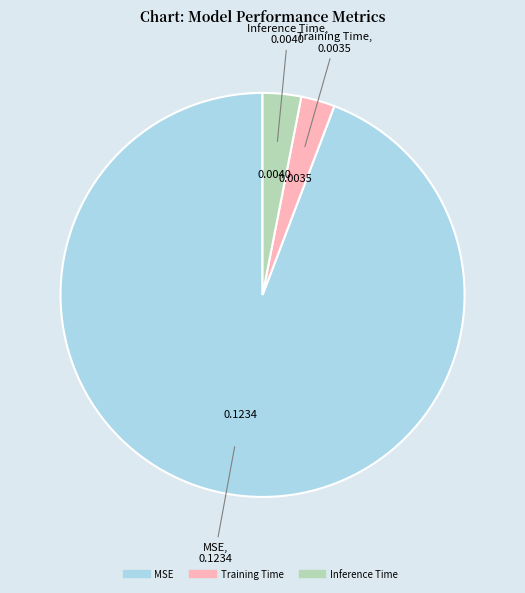

What is the majority slice?

MSE